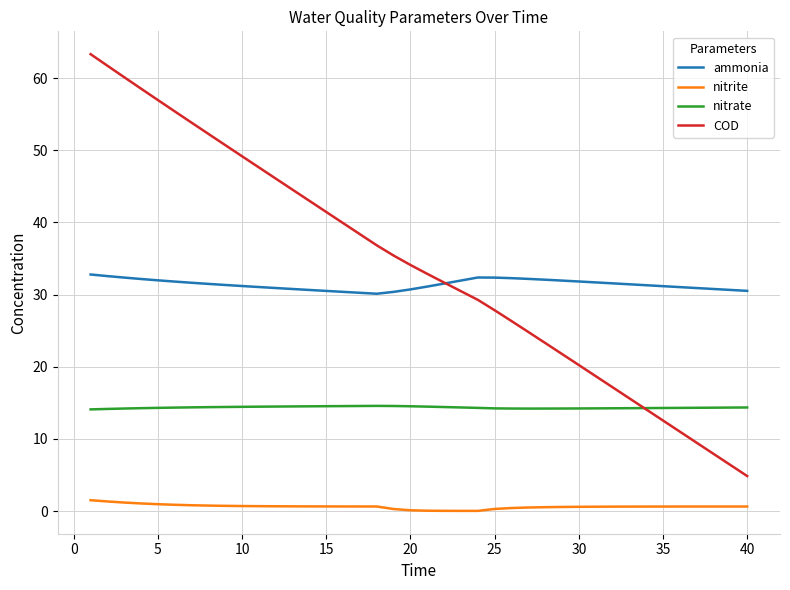

Which series has the largest total across all categories?

COD